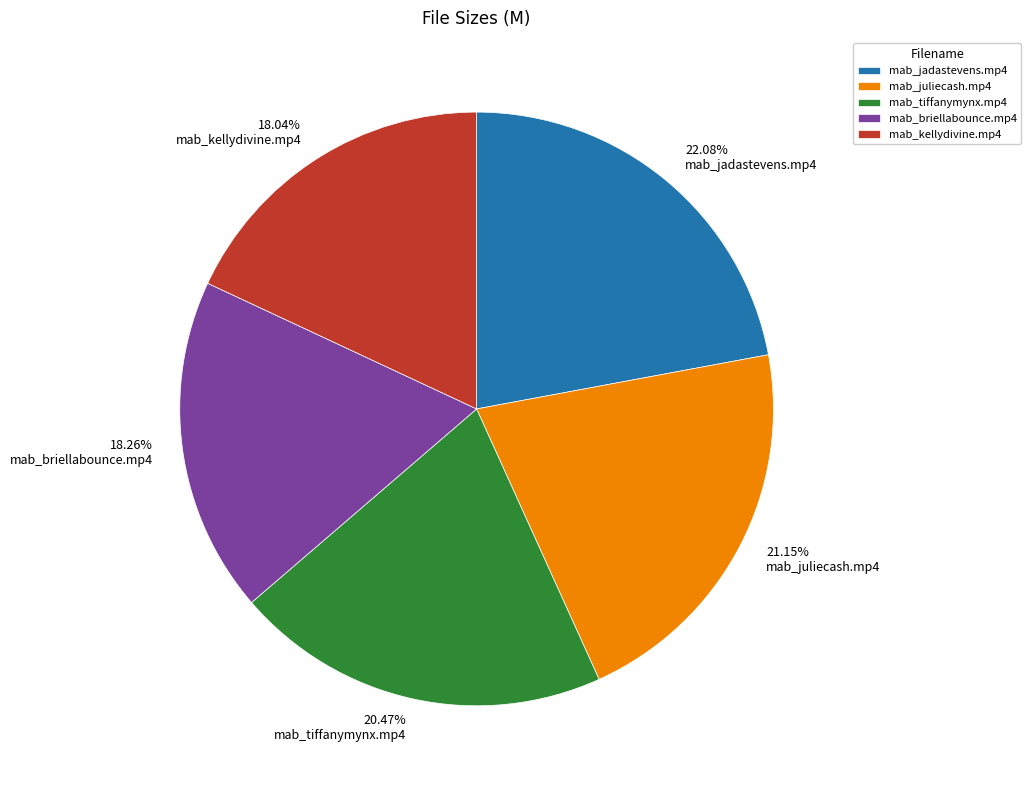

To the nearest percent, what is the difference between the largest and smallest slice percentages?

4%